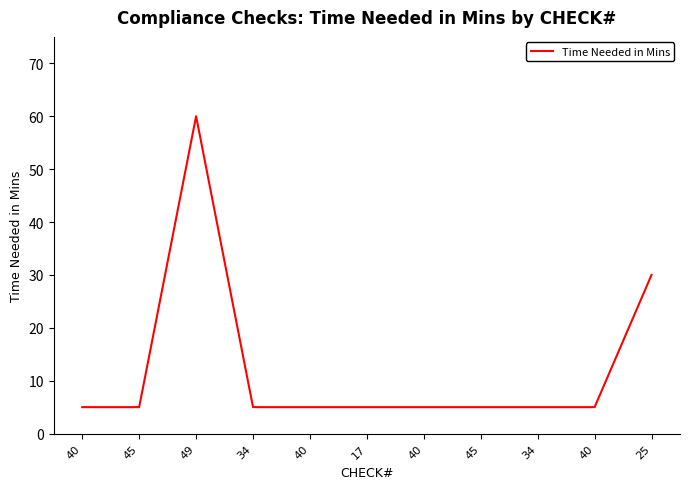

How many lines are shown in the chart?

1